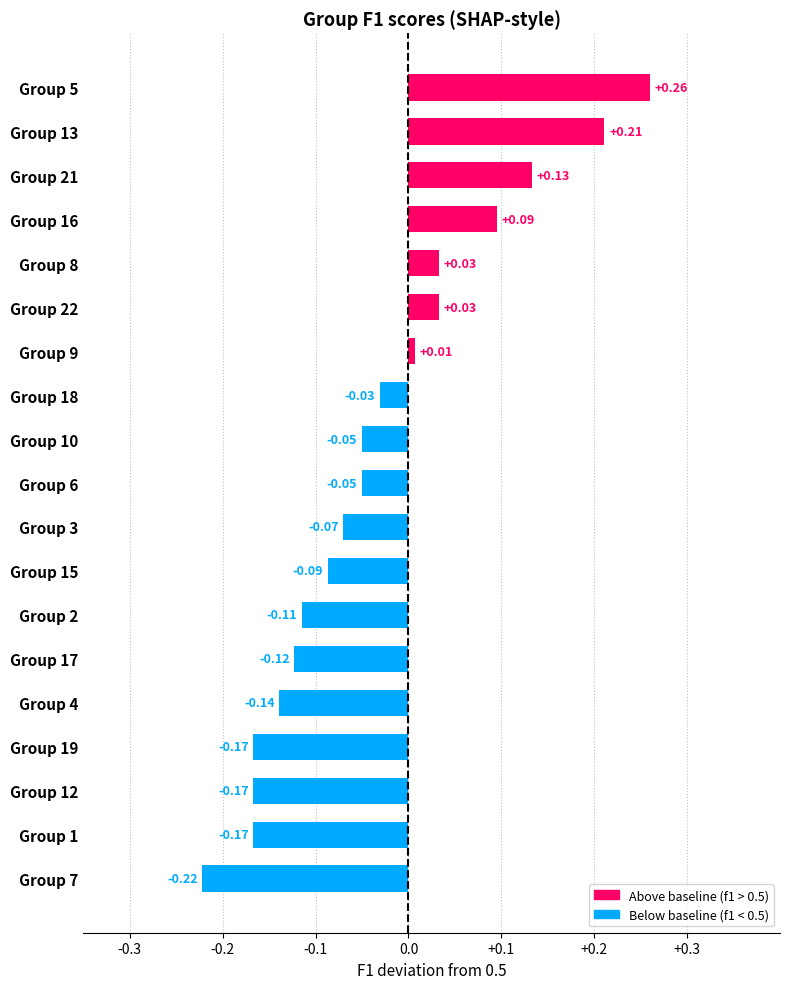

Which has a higher value, Group 8 or Group 15?

Group 8